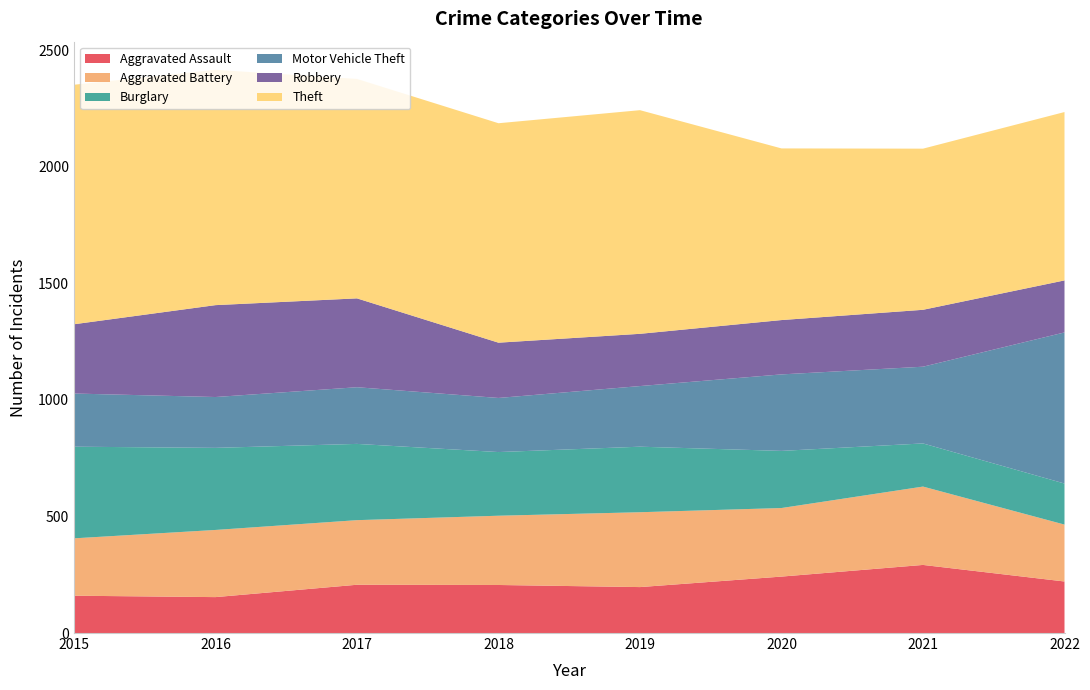

Reading left to right, list all the values displayed in this chart.

Aggravated Assault: 2015=160	2016=154	2017=207	2018=206	2019=197	2020=242	2021=292	2022=221
Aggravated Battery: 2015=246	2016=288	2017=277	2018=297	2019=321	2020=294	2021=336	2022=244
Burglary: 2015=393	2016=352	2017=327	2018=273	2019=281	2020=245	2021=185	2022=176
Motor Vehicle Theft: 2015=228	2016=218	2017=243	2018=232	2019=260	2020=328	2021=329	2022=648
Robbery: 2015=297	2016=394	2017=381	2018=237	2019=224	2020=233	2021=244	2022=223
Theft: 2015=1027	2016=1009	2017=941	2018=941	2019=959	2020=736	2021=691	2022=722